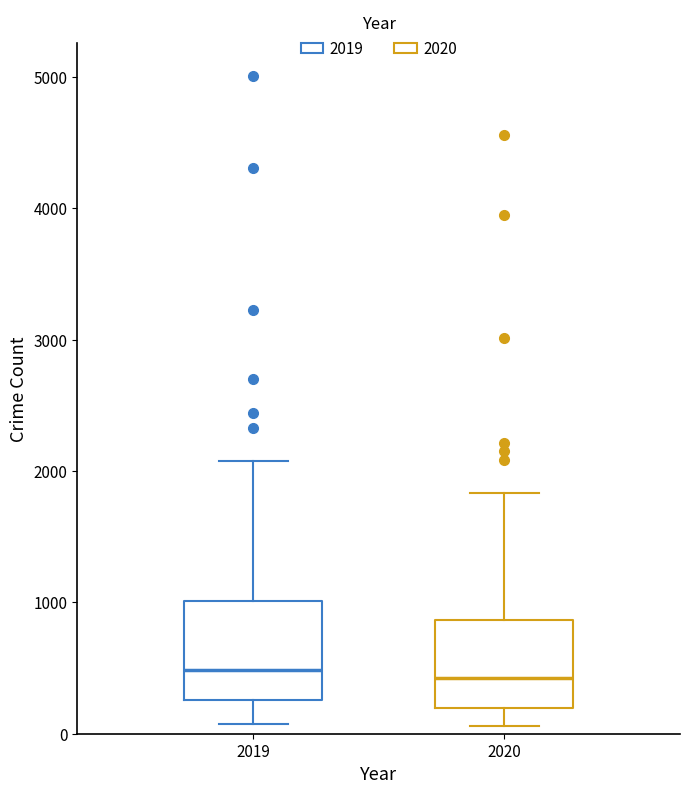

Reading left to right, transcribe this box plot: for each box, give where its median line is, the range the box spans, and where its two whiskers end, as read against the y-axis. The values are not printed on the chart, so give them approximately, as read against the axis.

2019: median 500, box 300 to 1000, whiskers 100 to 2100
2020: median 400, box 200 to 900, whiskers 100 to 1800